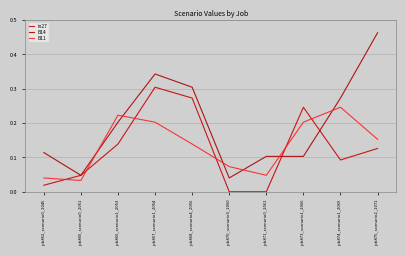

True or false: in27 and B11 intersect in this chart.

True